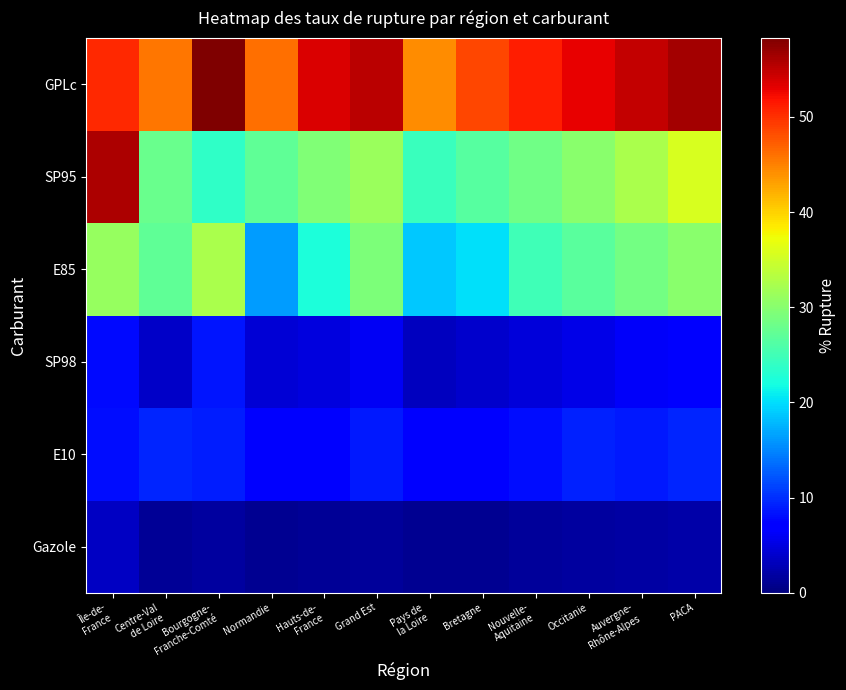

Reading left to right, extract all data points from this chart.

Gazole: Île-de-
France=3.6	Centre-Val
de Loire=1.3	Bourgogne-
Franche-Comté=1.7	Normandie=1.1	Hauts-de-
France=1.2	Grand Est=1.5	Pays de
la Loire=1.0	Bretagne=1.1	Nouvelle-
Aquitaine=1.4	Occitanie=1.8	Auvergne-
Rhône-Alpes=1.9	PACA=2.1
E10: Île-de-
France=8.2	Centre-Val
de Loire=9.4	Bourgogne-
Franche-Comté=9.1	Normandie=7.2	Hauts-de-
France=7.5	Grand Est=8.7	Pays de
la Loire=6.8	Bretagne=7.3	Nouvelle-
Aquitaine=8.0	Occitanie=9.2	Auvergne-
Rhône-Alpes=8.9	PACA=9.4
SP98: Île-de-
France=7.8	Centre-Val
de Loire=3.8	Bourgogne-
Franche-Comté=8.5	Normandie=4.4	Hauts-de-
France=4.8	Grand Est=6.1	Pays de
la Loire=3.2	Bretagne=4.0	Nouvelle-
Aquitaine=4.7	Occitanie=5.4	Auvergne-
Rhône-Alpes=6.3	PACA=7.2
E85: Île-de-
France=31.0	Centre-Val
de Loire=27.1	Bourgogne-
Franche-Comté=32.5	Normandie=16.4	Hauts-de-
France=22.5	Grand Est=29.4	Pays de
la Loire=18.7	Bretagne=20.1	Nouvelle-
Aquitaine=24.9	Occitanie=26.7	Auvergne-
Rhône-Alpes=28.6	PACA=30.1
SP95: Île-de-
France=55.8	Centre-Val
de Loire=27.8	Bourgogne-
Franche-Comté=23.7	Normandie=27.2	Hauts-de-
France=29.4	Grand Est=31.2	Pays de
la Loire=24.6	Bretagne=26.4	Nouvelle-
Aquitaine=28.3	Occitanie=30.1	Auvergne-
Rhône-Alpes=32.5	PACA=35.6
GPLc: Île-de-
France=50.4	Centre-Val
de Loire=45.7	Bourgogne-
Franche-Comté=58.3	Normandie=46.2	Hauts-de-
France=53.5	Grand Est=55.2	Pays de
la Loire=44.3	Bretagne=48.7	Nouvelle-
Aquitaine=51.2	Occitanie=52.9	Auvergne-
Rhône-Alpes=54.8	PACA=56.4